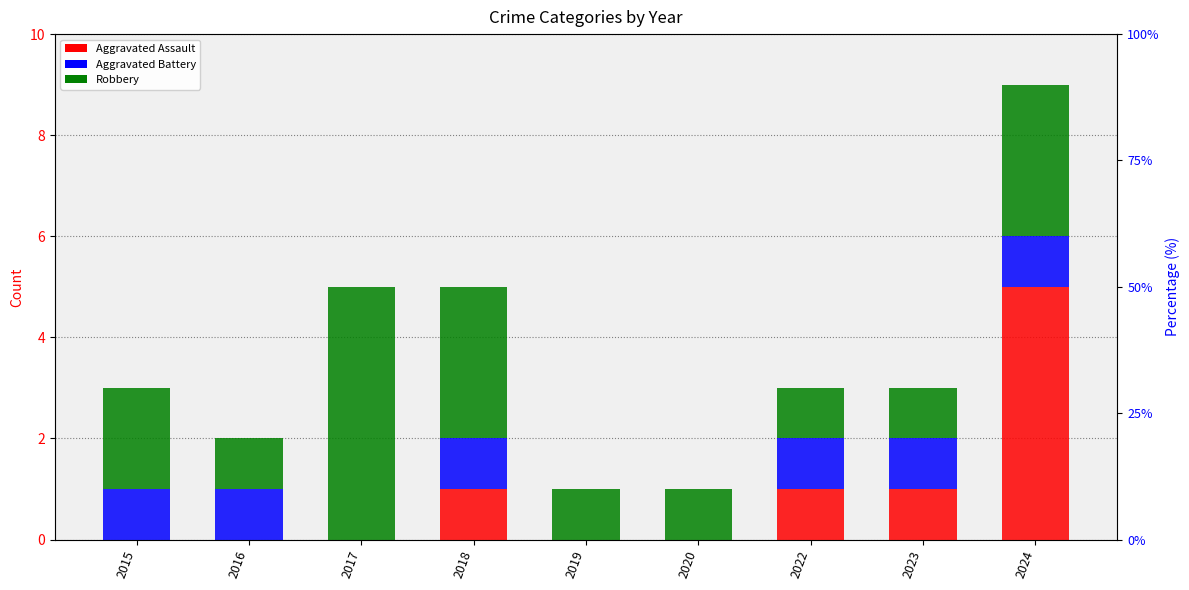

What is the value of the Aggravated Battery bar at the 2nd from the left?

1